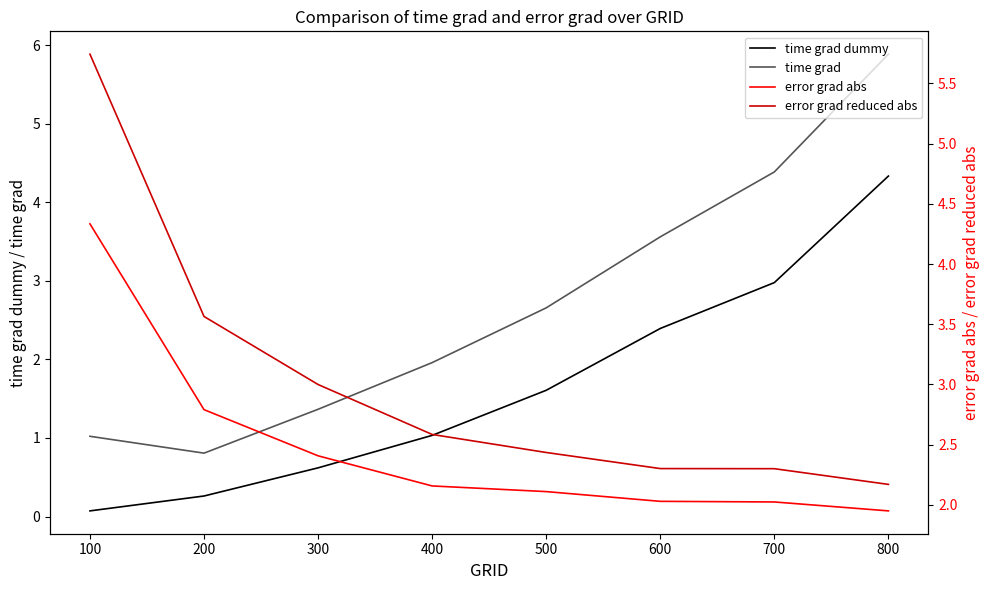

What is the difference between the time grad values at 400 and 100?

0.9